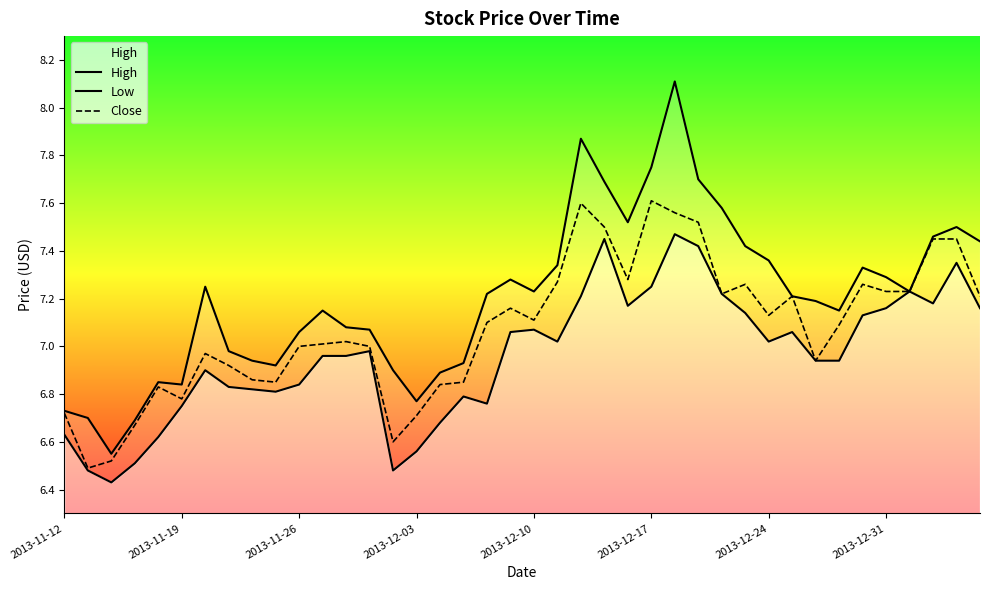

How many lines are shown in the chart?

3